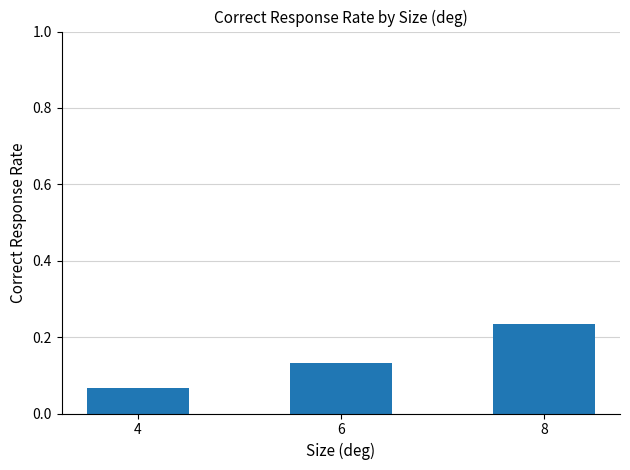

The chart shows a value of 0.4 at 8. True or false?

False